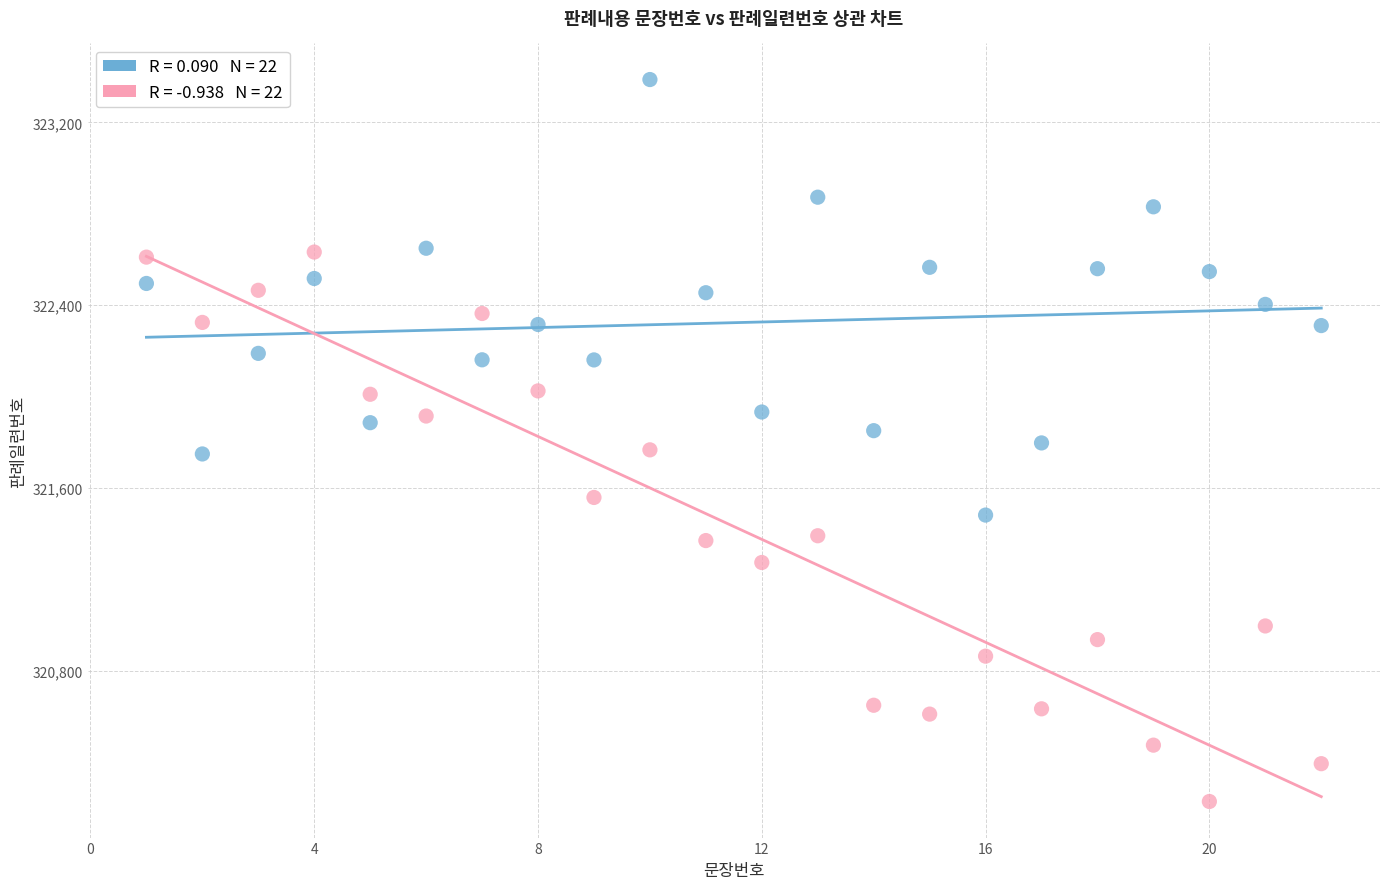

Across all data points, what is the range of Y values (max minus min)?

3159.4